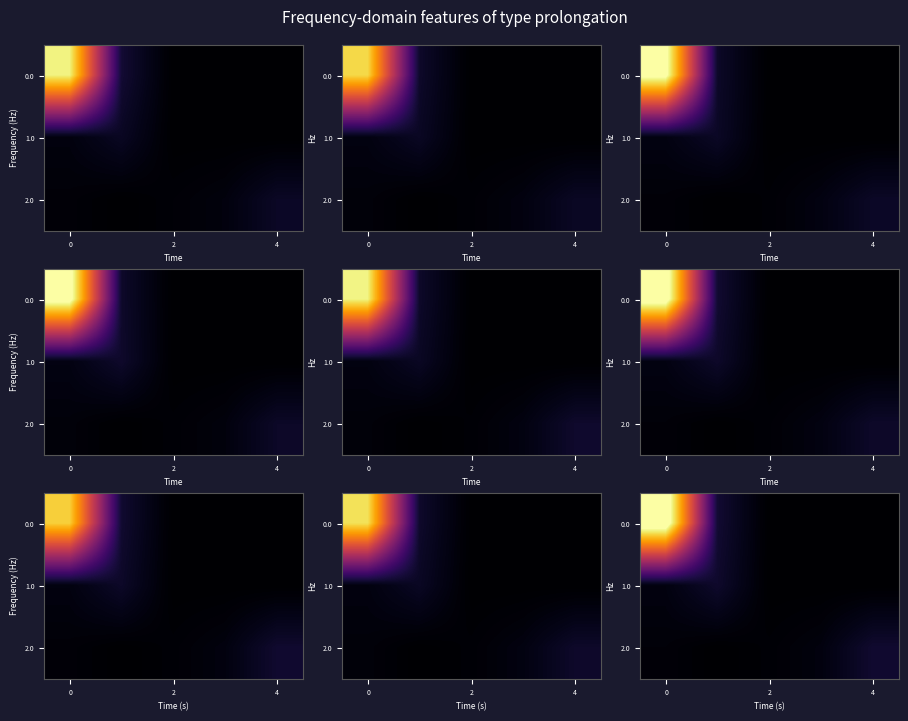

True or false: 0.0 has a value of 0.0 at 4.

True